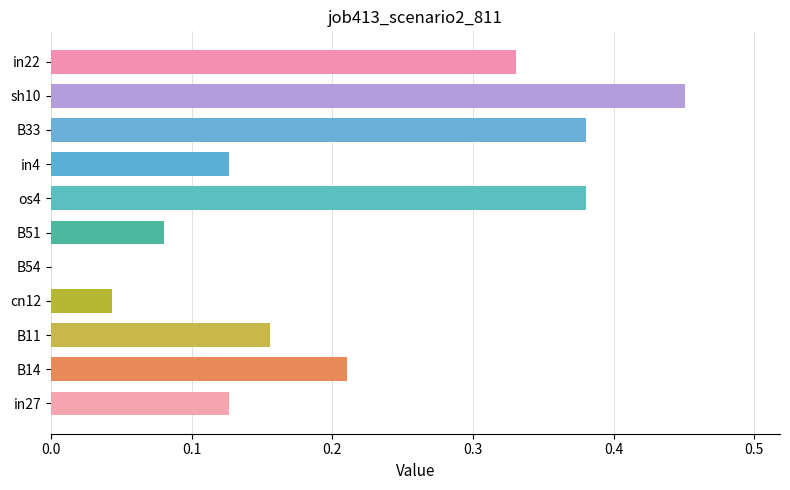

Count the number of categories in the chart.

11